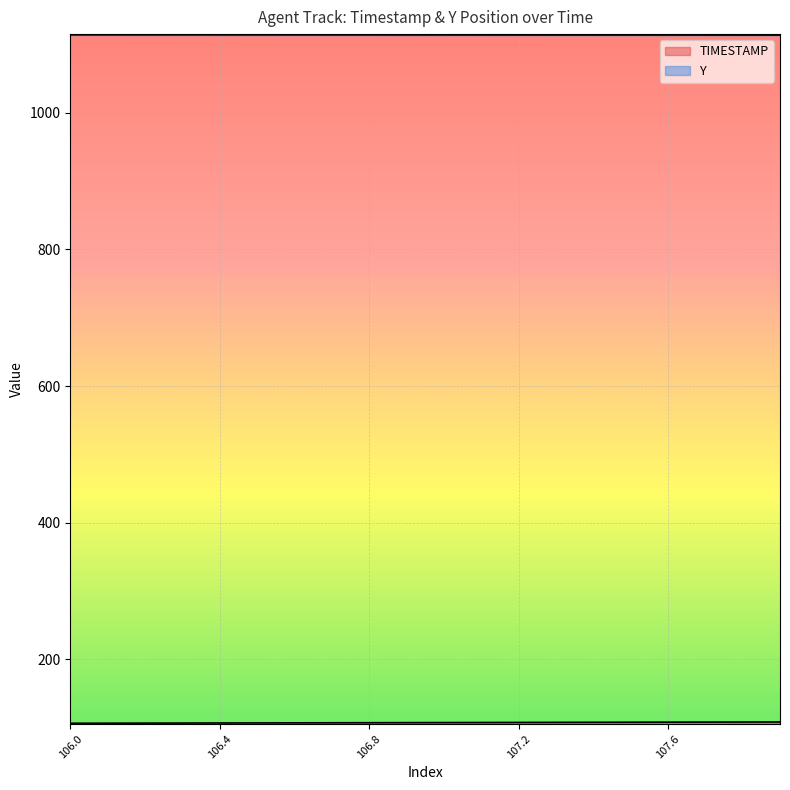

Reading left to right, extract all data points from this chart.

TIMESTAMP: 106.0=106.0	106.1=106.1	106.2=106.2	106.3=106.3	106.4=106.4	106.5=106.5	106.6=106.6	106.7=106.7	106.8=106.8	106.9=106.9	107.0=107.0	107.1=107.1	107.2=107.2	107.3=107.3	107.4=107.4	107.5=107.5	107.6=107.6	107.7=107.7	107.8=107.8	107.9=107.9
Y: 106.0=1114.5	106.1=1114.4	106.2=1114.4	106.3=1114.4	106.4=1114.4	106.5=1114.3	106.6=1114.3	106.7=1114.3	106.8=1114.3	106.9=1114.3	107.0=1114.2	107.1=1114.2	107.2=1114.2	107.3=1114.2	107.4=1114.2	107.5=1114.1	107.6=1114.1	107.7=1114.1	107.8=1114.1	107.9=1114.0